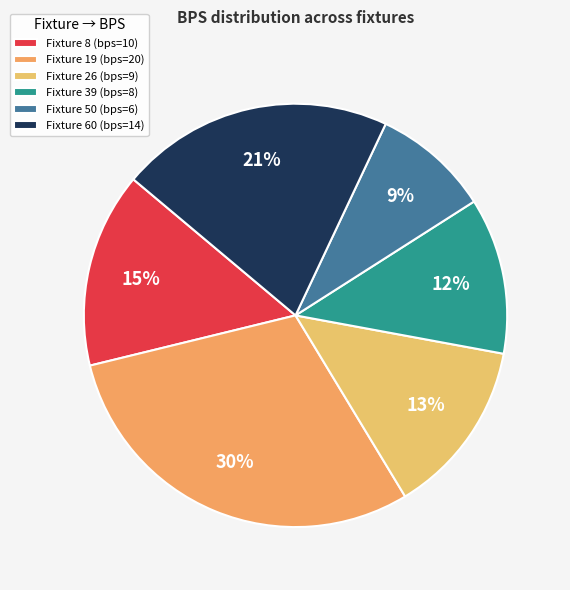

To the nearest percent, what is the difference between the largest and smallest slice percentages?

21%